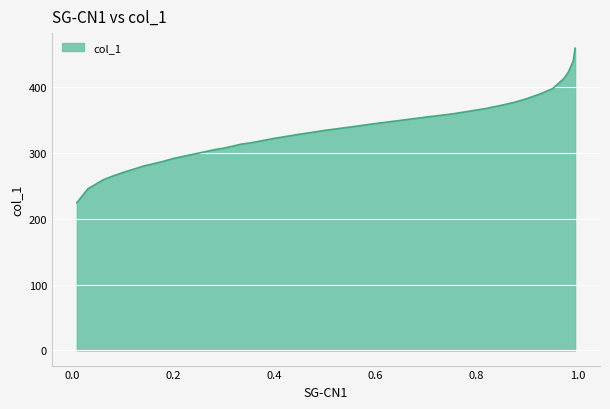

What is the smallest value displayed?

224.2